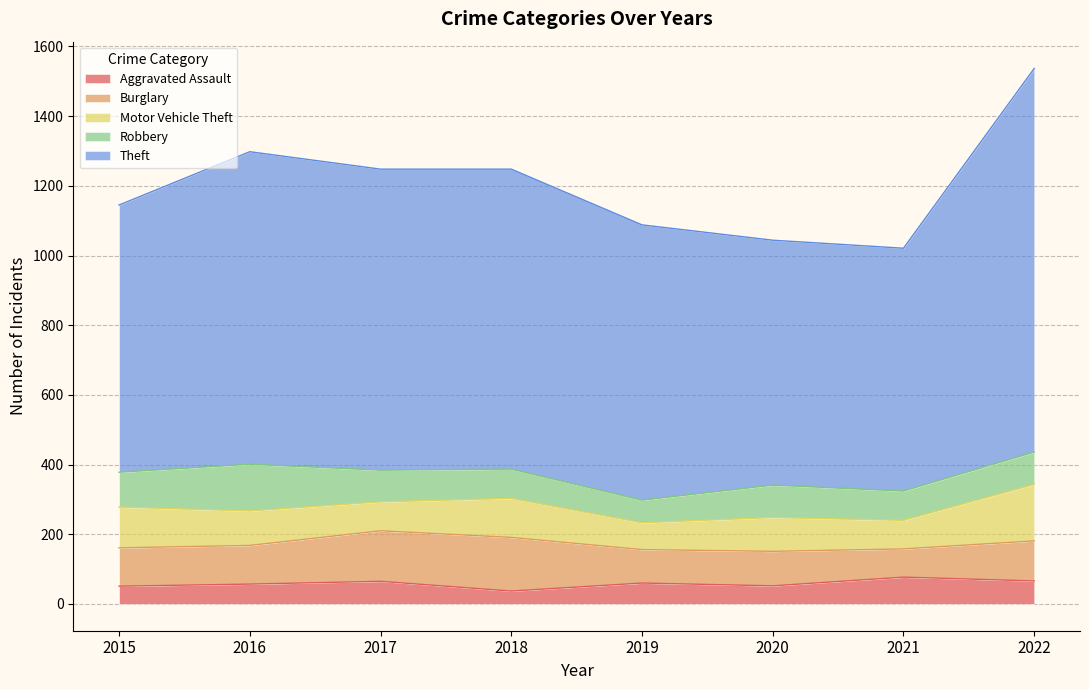

True or false: Robbery has a value of 65 at 2019.

True